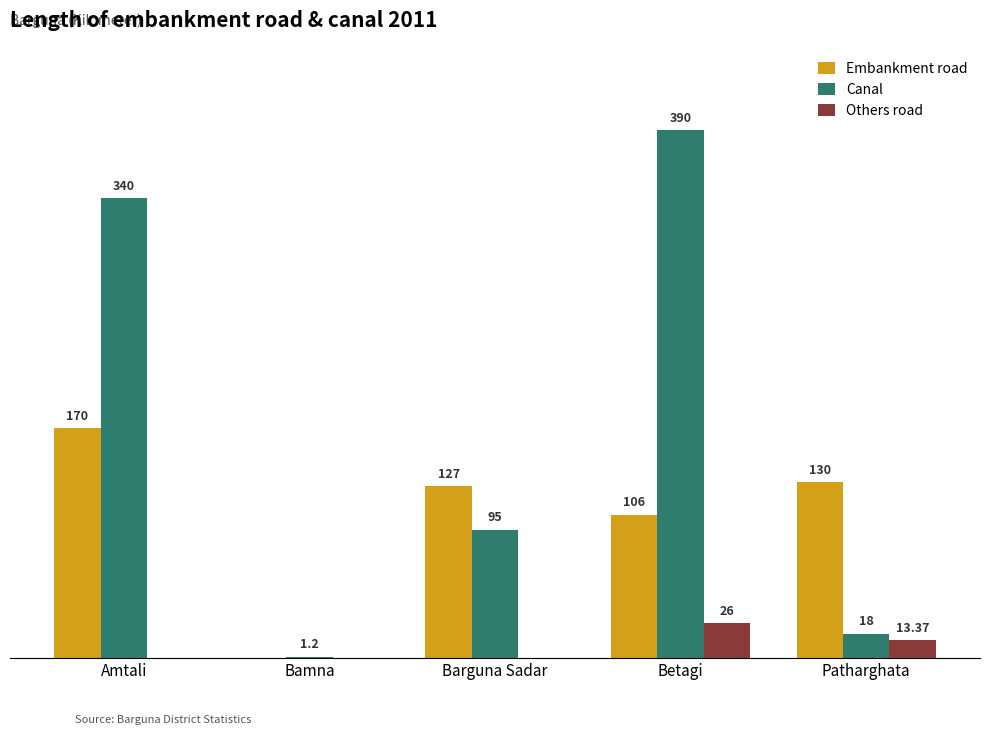

At which label does Canal first exceed 95?

Amtali